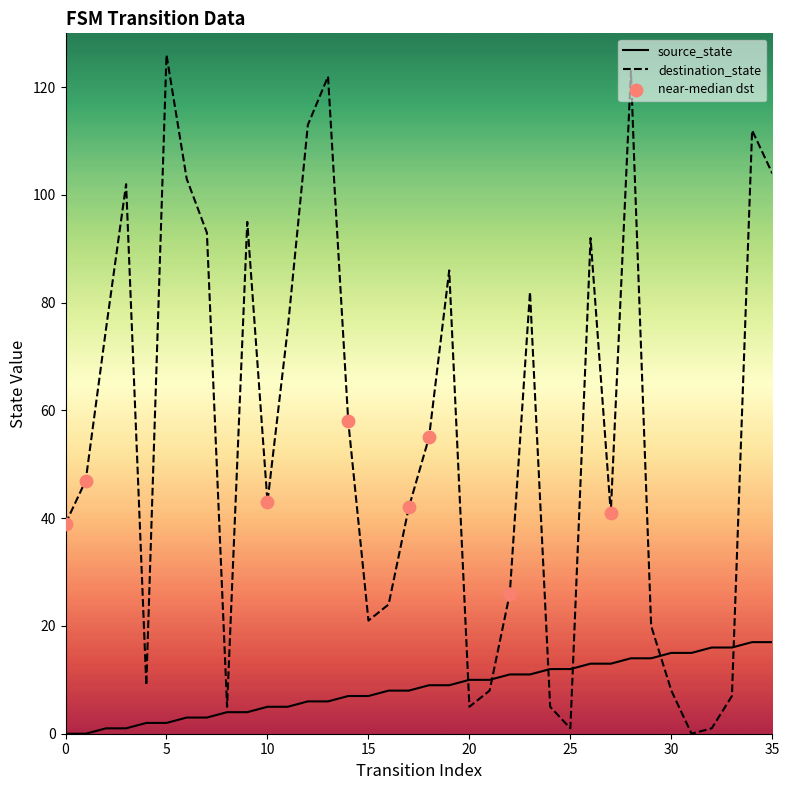

Which series has the widest spread of values?

destination_state